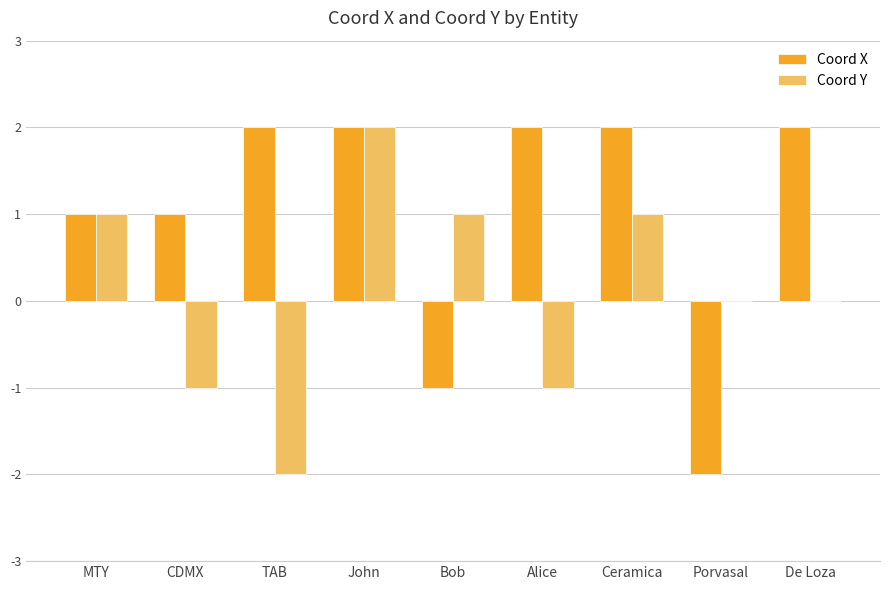

The Coord X series shows 1 at MTY. True or false?

True